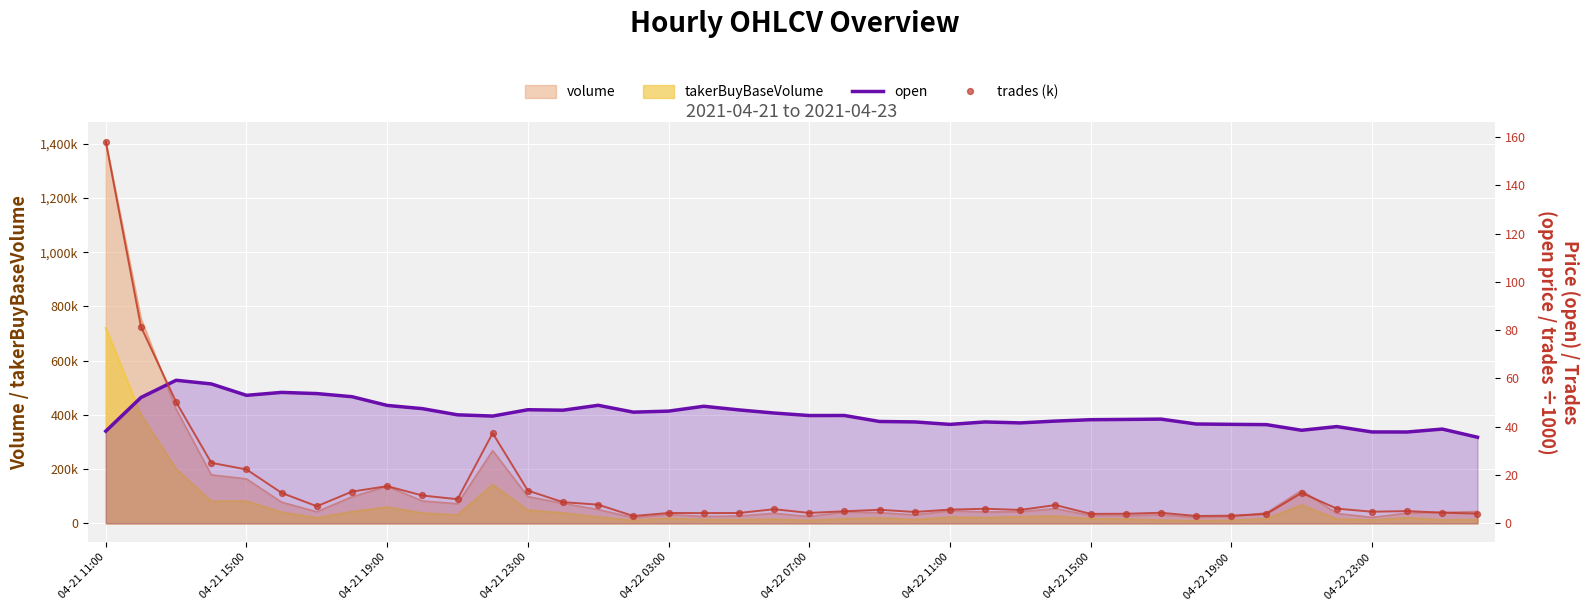

Which series has the largest Y range (max minus min)?

trades (k)